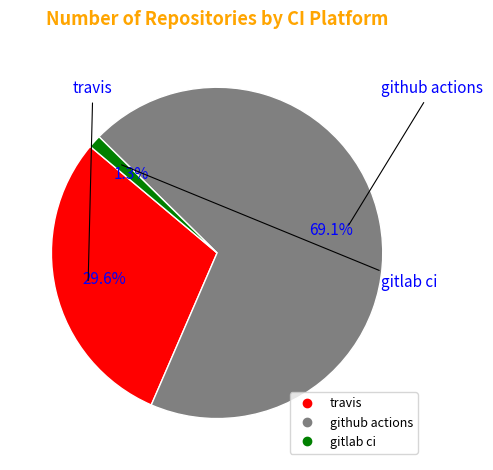

What is the total percentage of github actions and travis?

98.7%